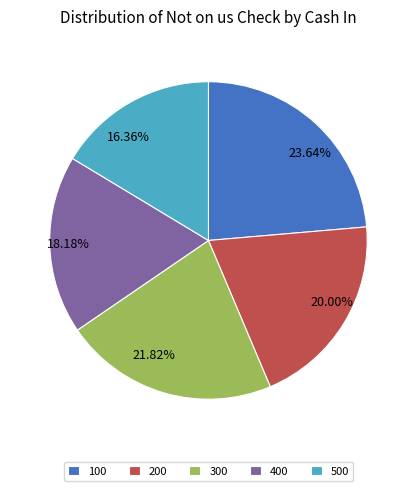

Which slice is the largest?

100